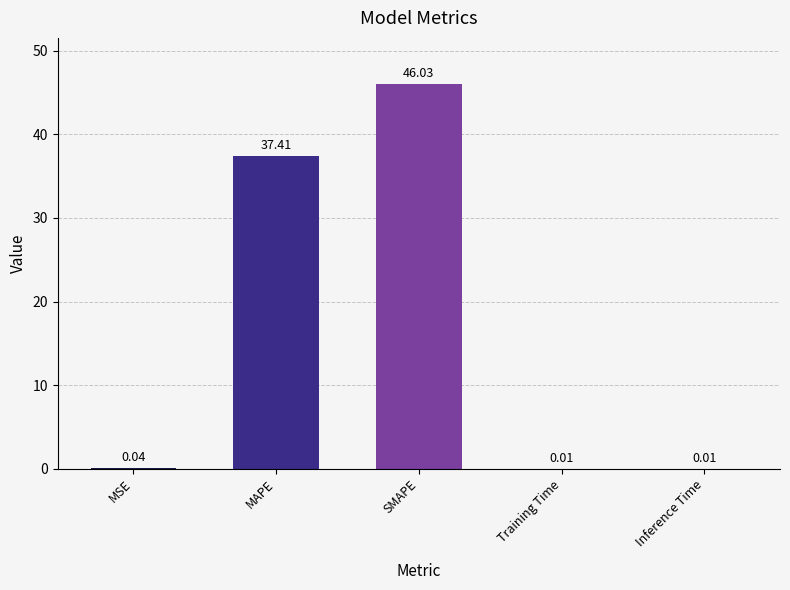

What is the average value?

16.7